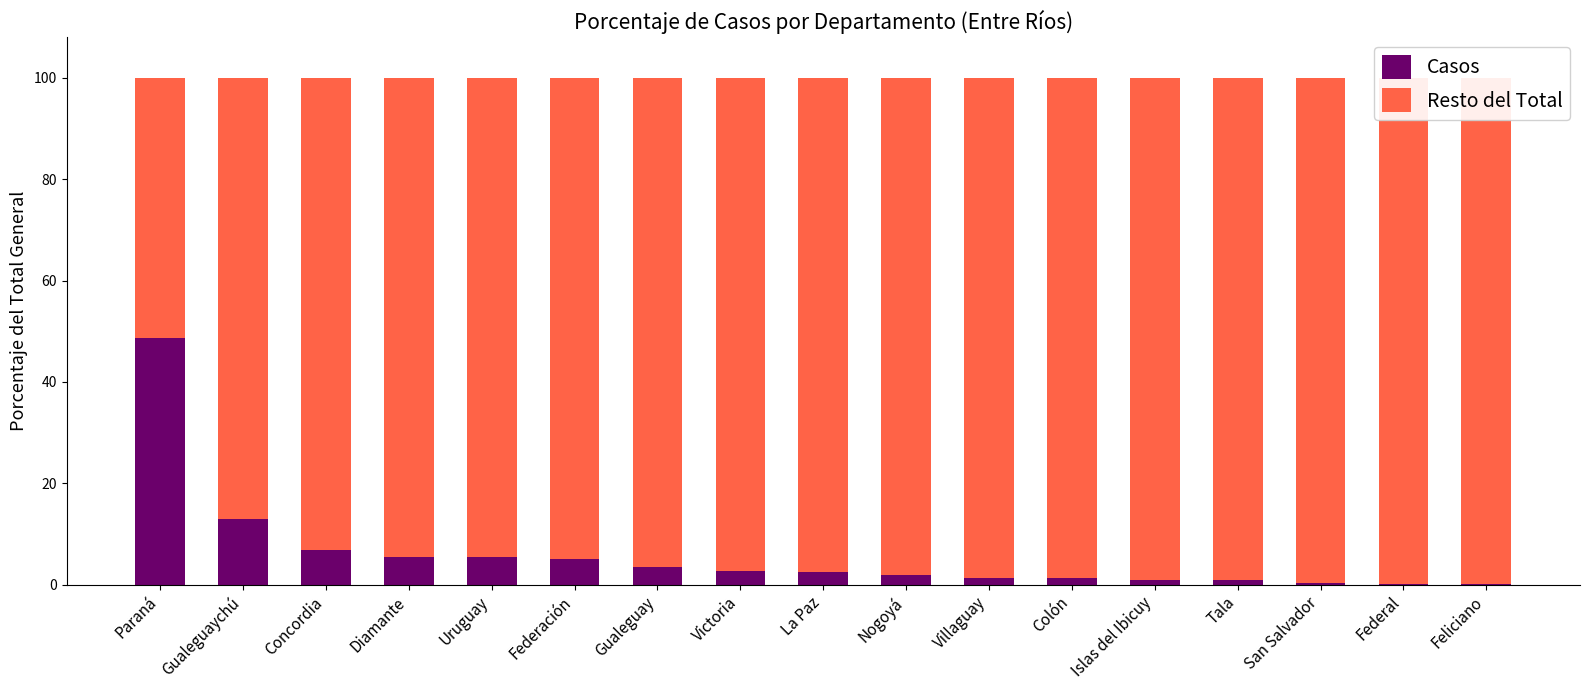

What position from the right is Villaguay?

7